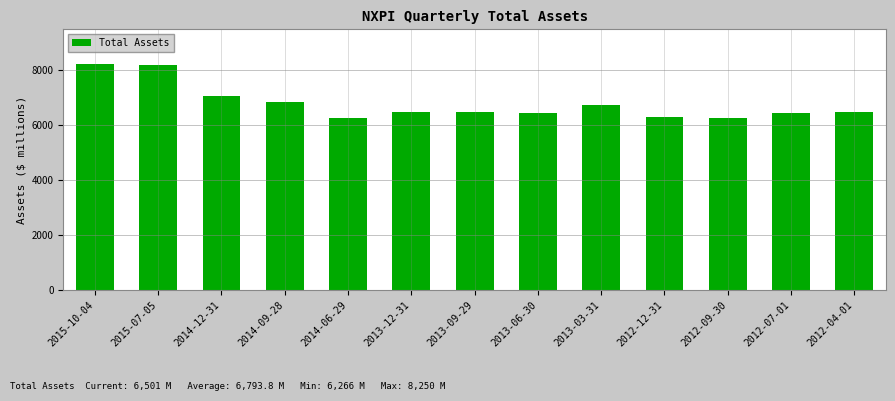

Is it true that the value at 2014-09-28 is 6850?

True